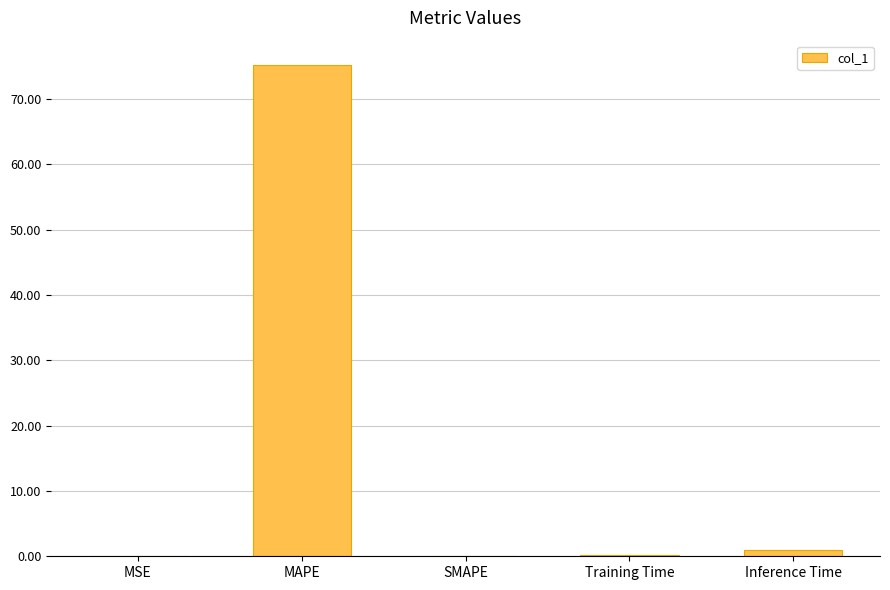

Are the bars horizontal?

No